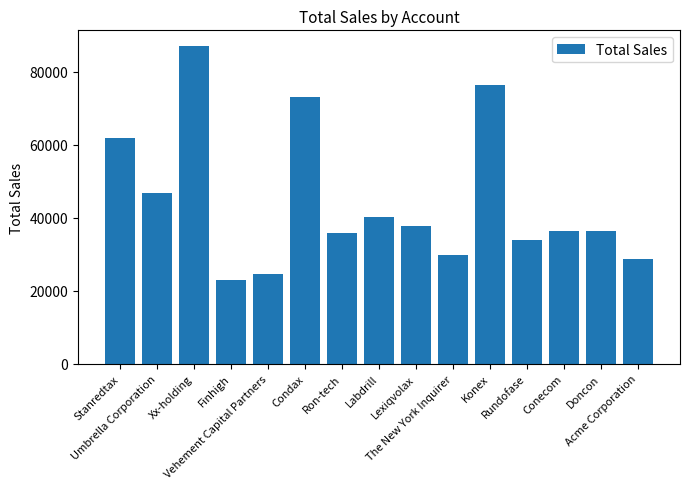

Are the bars grouped side by side (vs. stacked)?

No